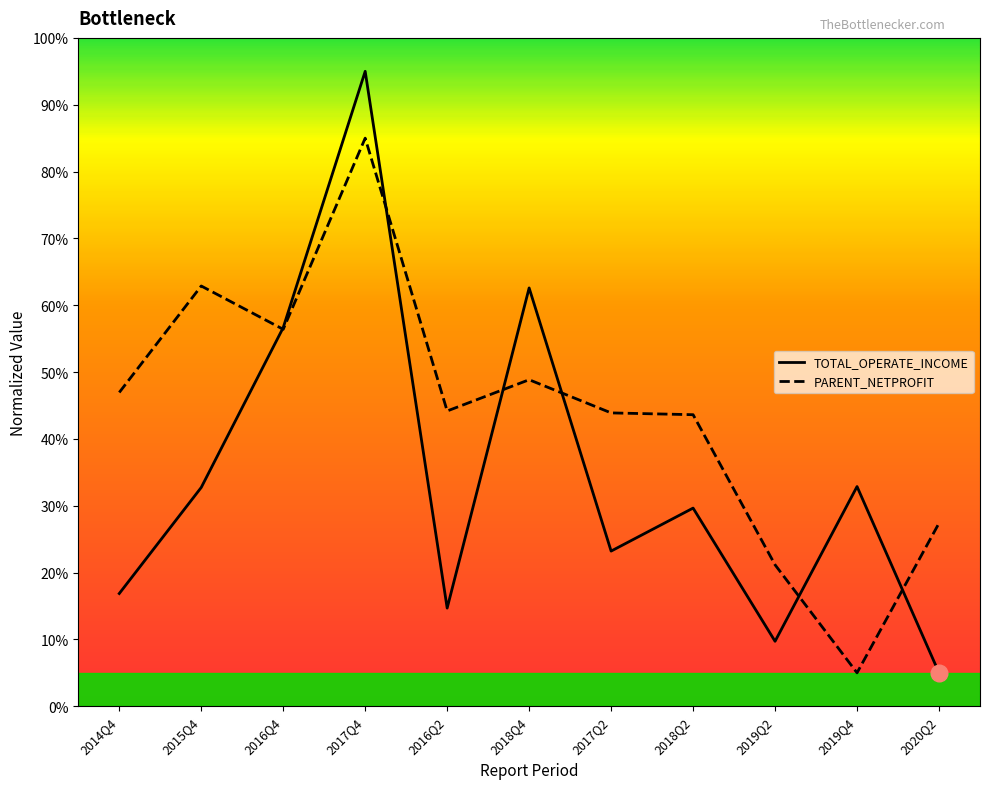

What position from the left is 2018Q4?

6